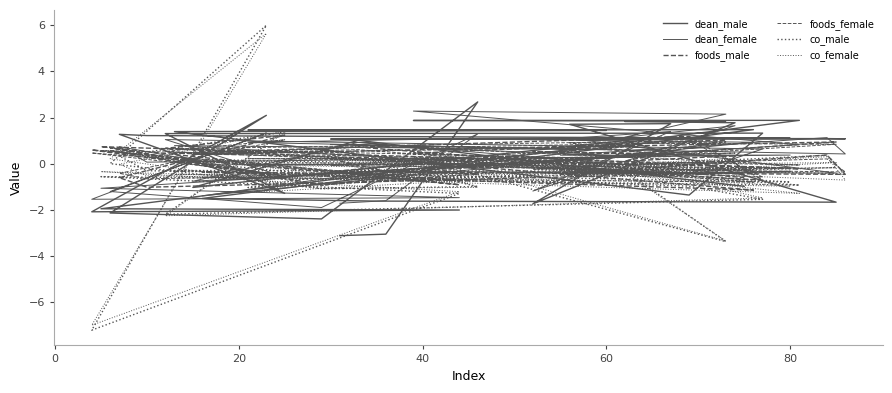

How many values in the dean_female series exceed 0?

25